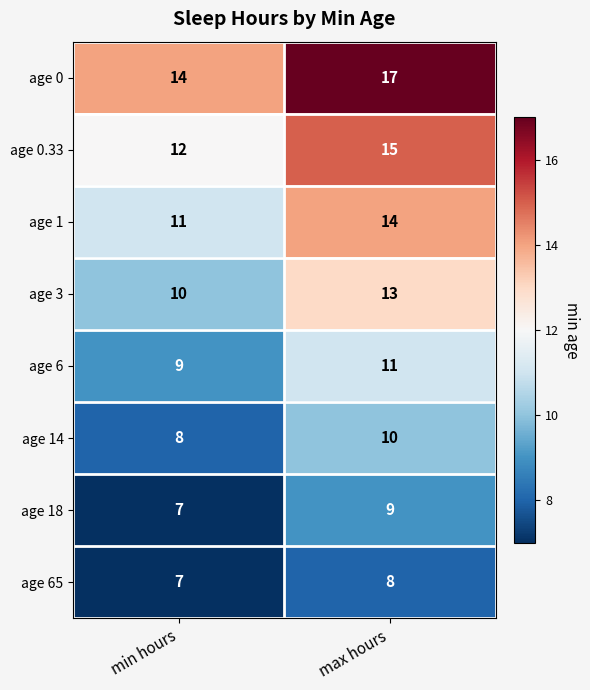

What is the average value of the age 14 series?

9